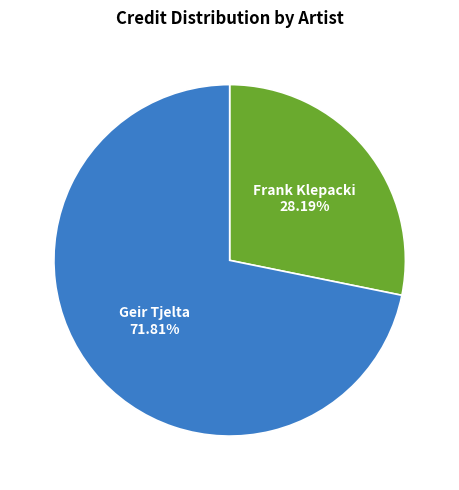

What is the total percentage of Geir Tjelta and Frank Klepacki?

100.0%